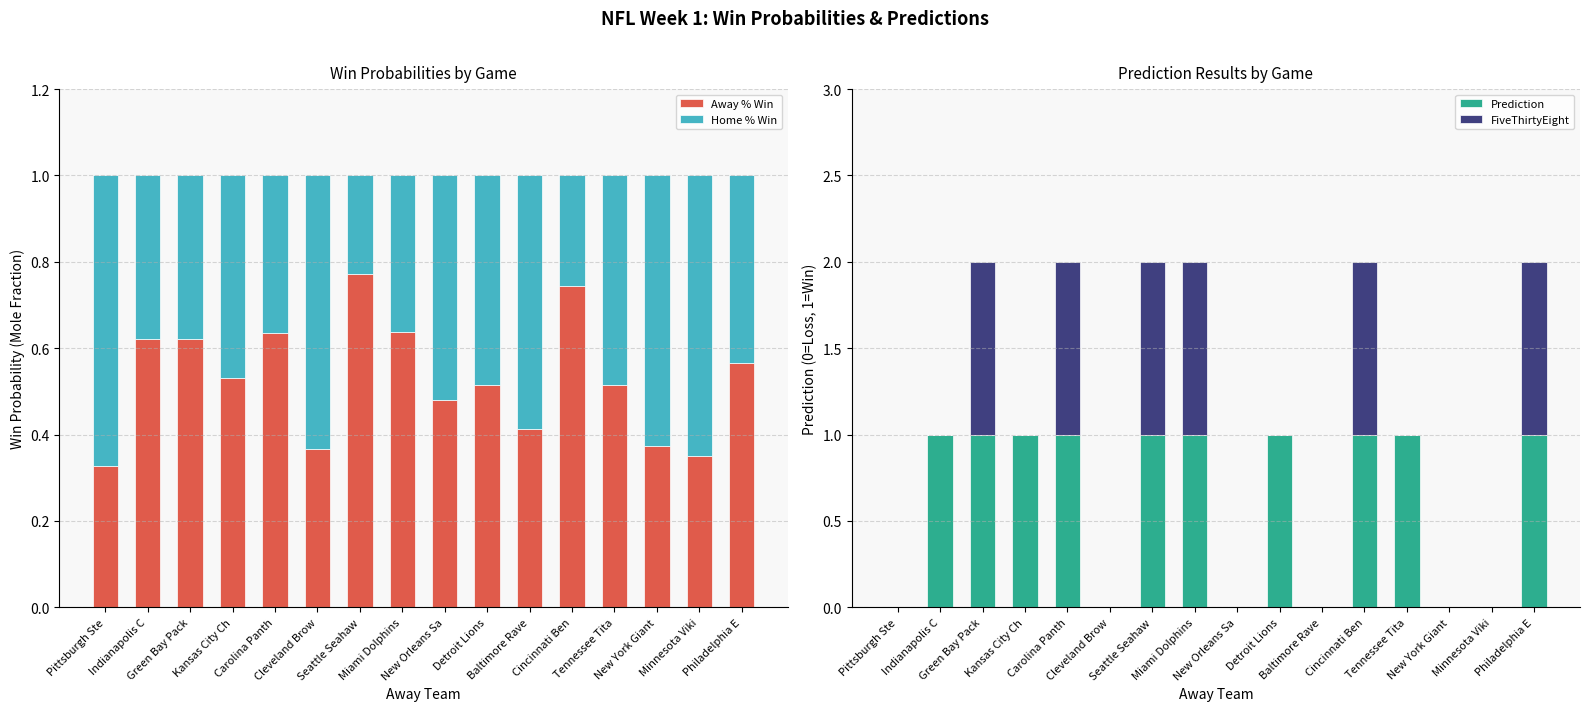

What are all the series names shown in the legend?

Away % Win, Home % Win, Prediction, FiveThirtyEight